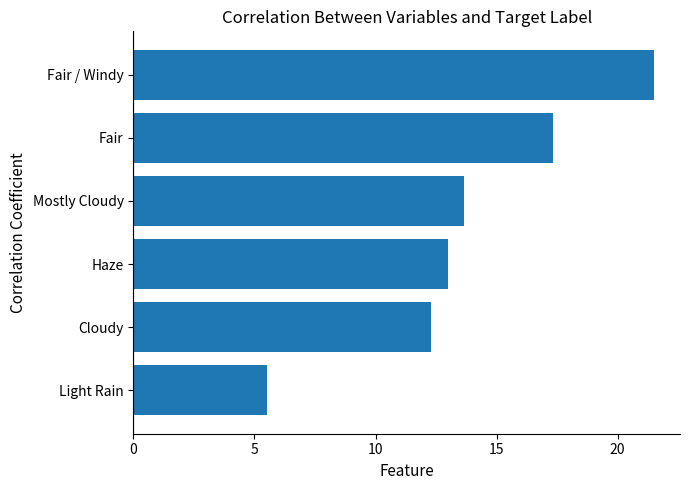

Rank the categories by value from lowest to highest.

Light Rain, Cloudy, Haze, Mostly Cloudy, Fair, Fair / Windy